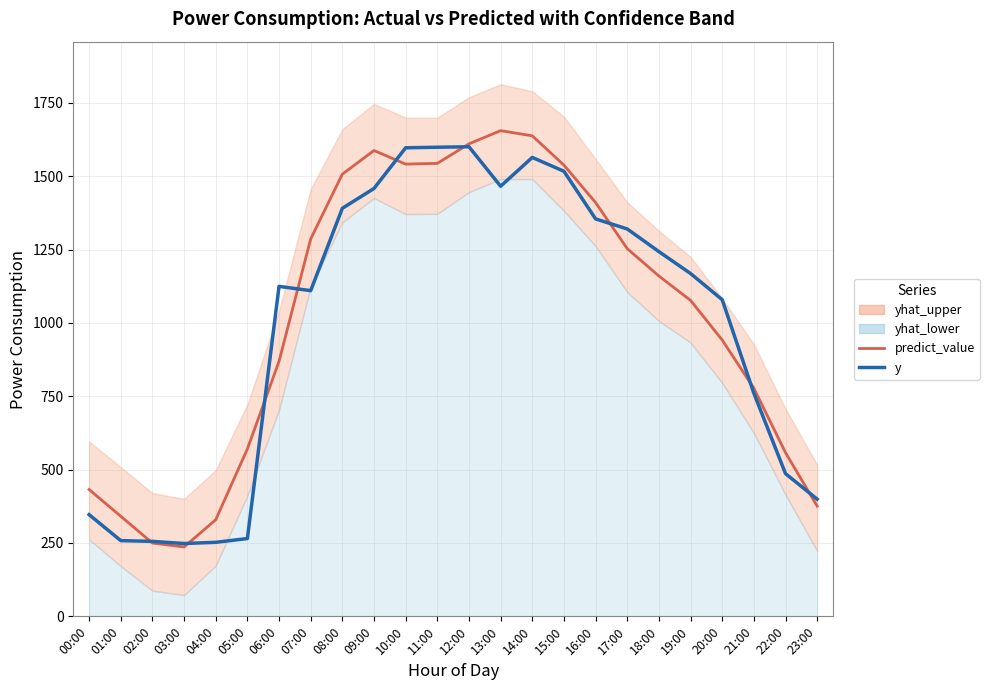

At how many categories does at least one series exceed 893?

15